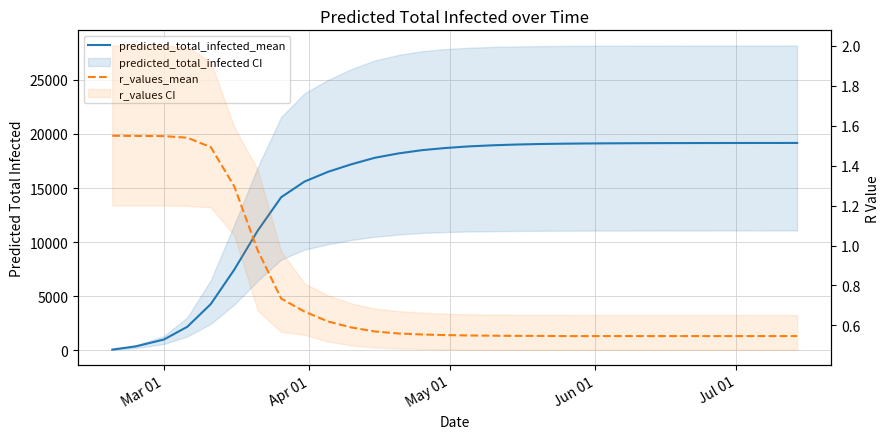

What is the difference between the maximum and second lowest values in the predicted_total_infected_mean series?

18814.0